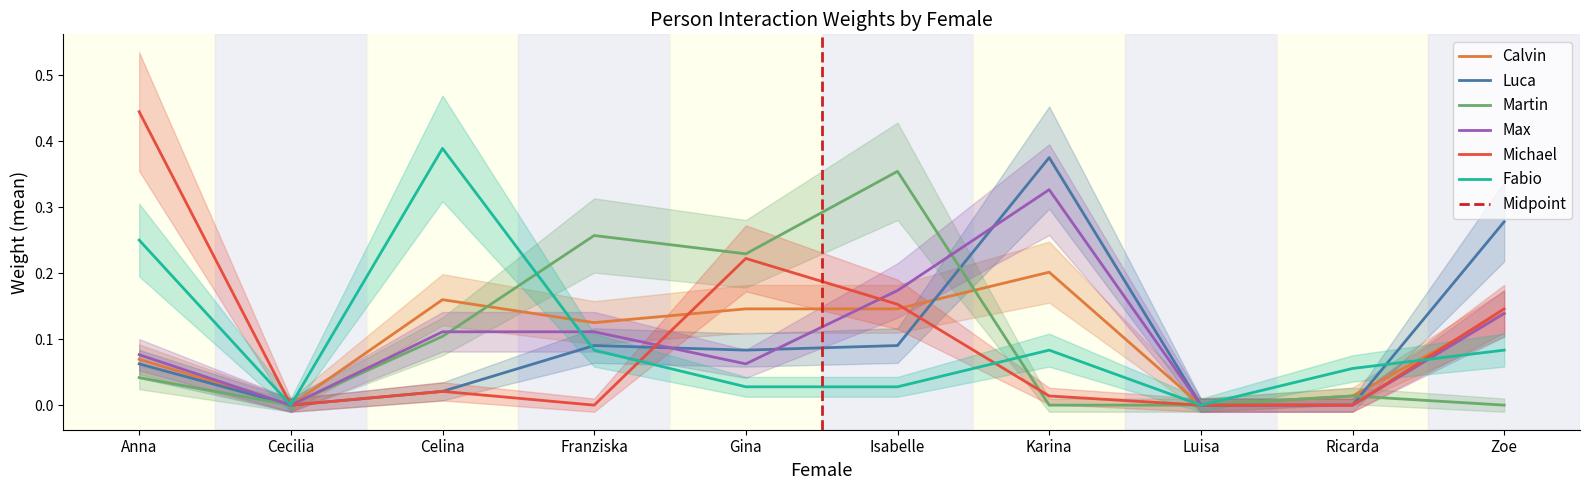

Which category has the highest value in the Calvin series?

Karina